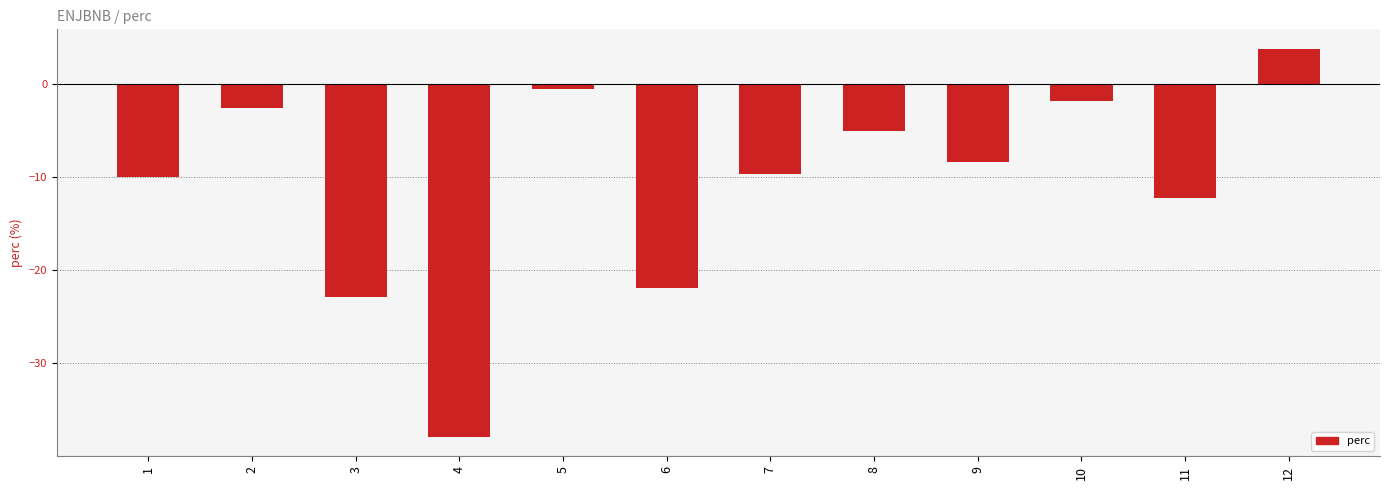

Reading right to left, what are all the values shown in this chart?

12=3.8	11=-12.3	10=-1.9	9=-8.3	8=-5.0	7=-9.7	6=-21.9	5=-0.6	4=-37.9	3=-22.9	2=-2.6	1=-10.0